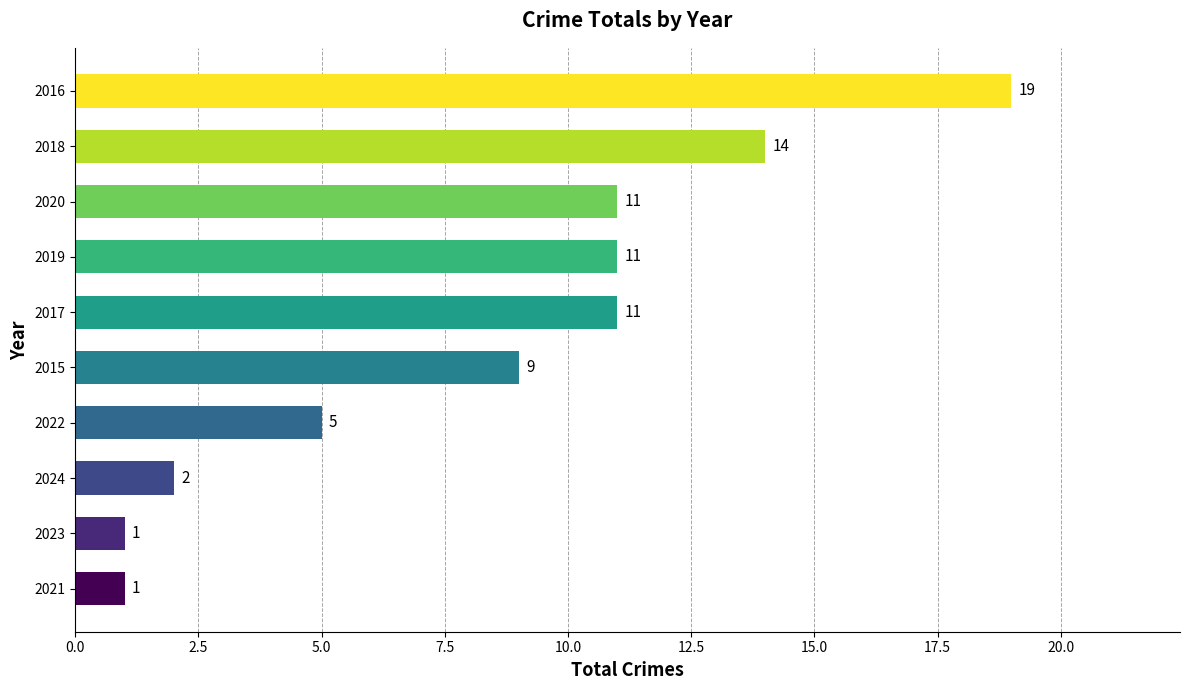

Read the value at 2016.

19